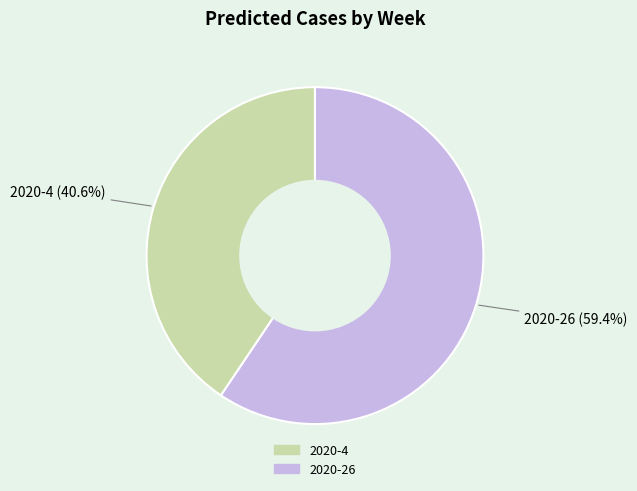

Is 2020-4 the majority of the pie?

No